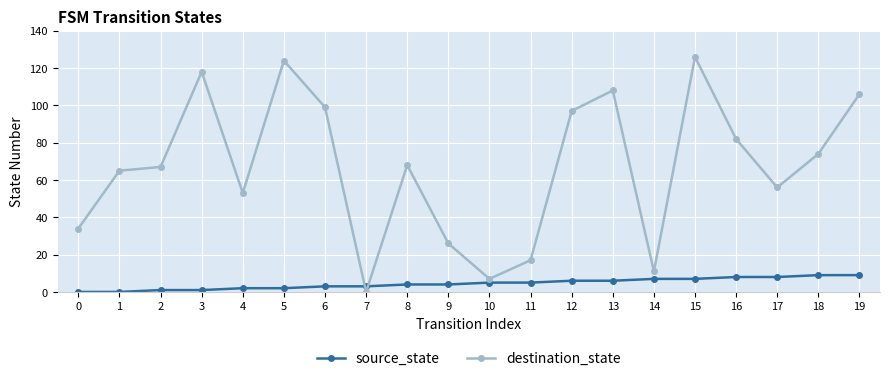

Rank the series at 2 from highest to lowest value.

destination_state, source_state